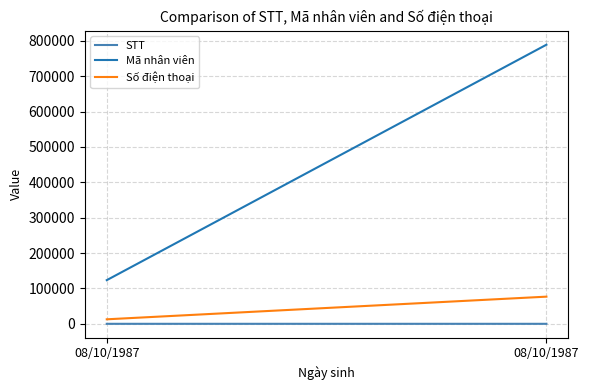

What is the value of the Số điện thoại point at the 2nd from the left?

12757